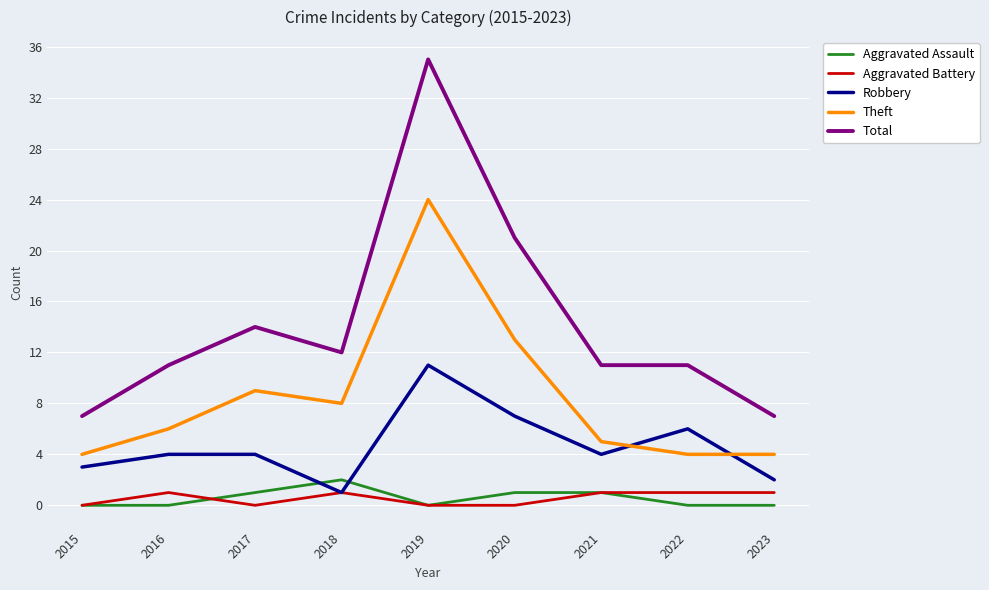

Between 2017 and 2019, which series saw the biggest shift?

Total